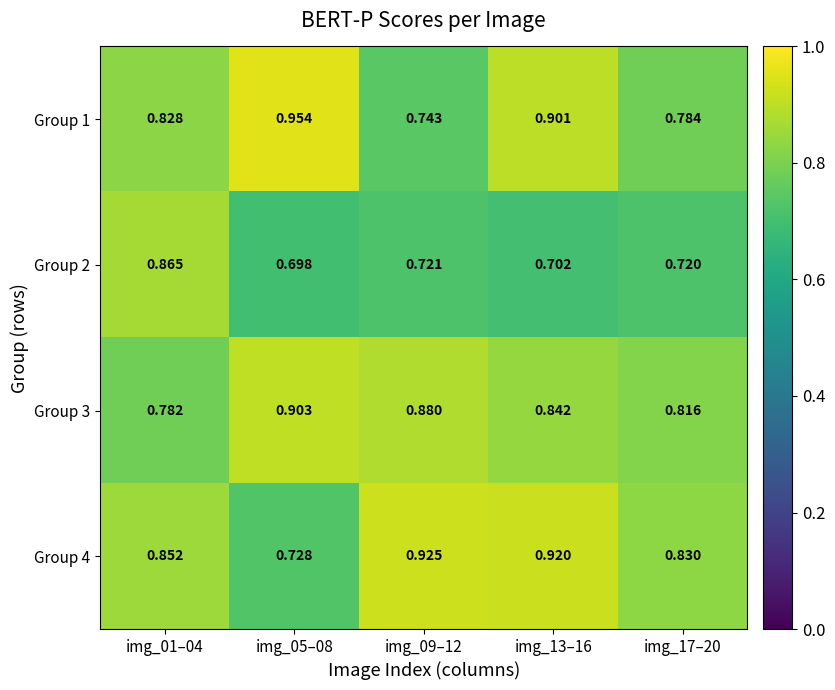

Is the value of Group 3 at img_09–12 greater than the value of Group 2 at img_01–04?

Yes